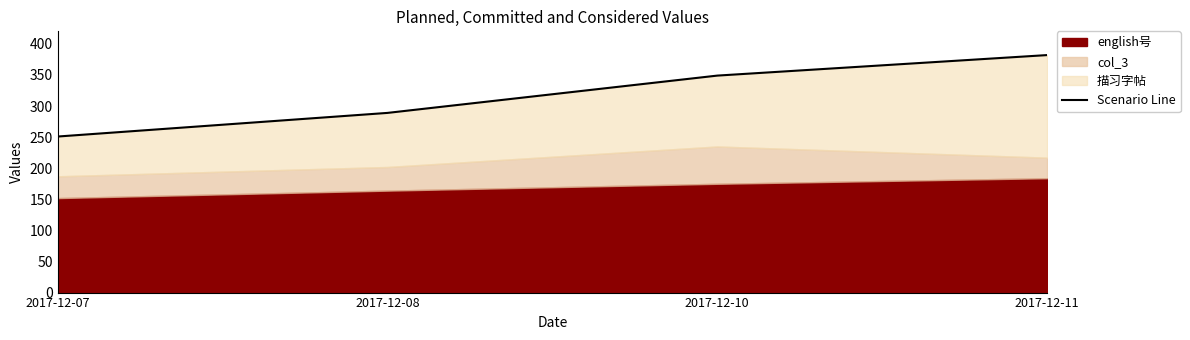

Reading left to right, extract all data points from this chart.

251	289	349	382